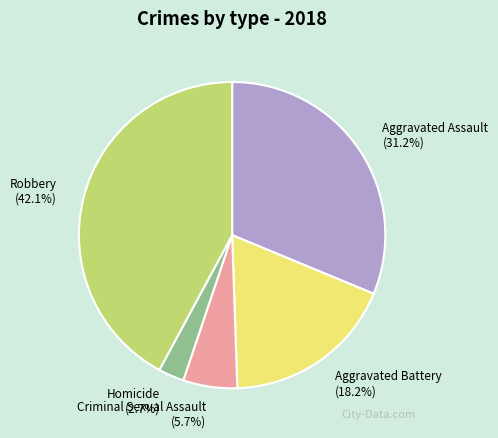

What percentage is the Aggravated Assault slice, to the nearest percent?

31%